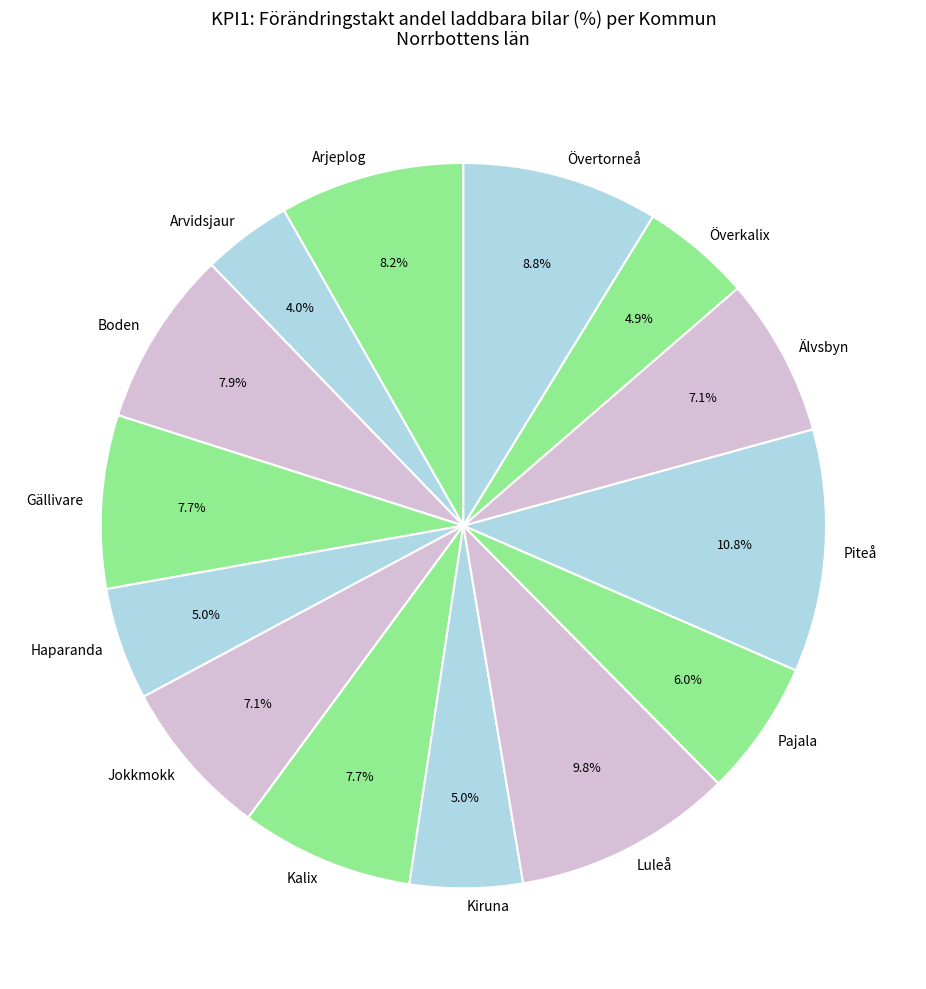

The Pajala slice represents 1% of the pie. True or false?

False